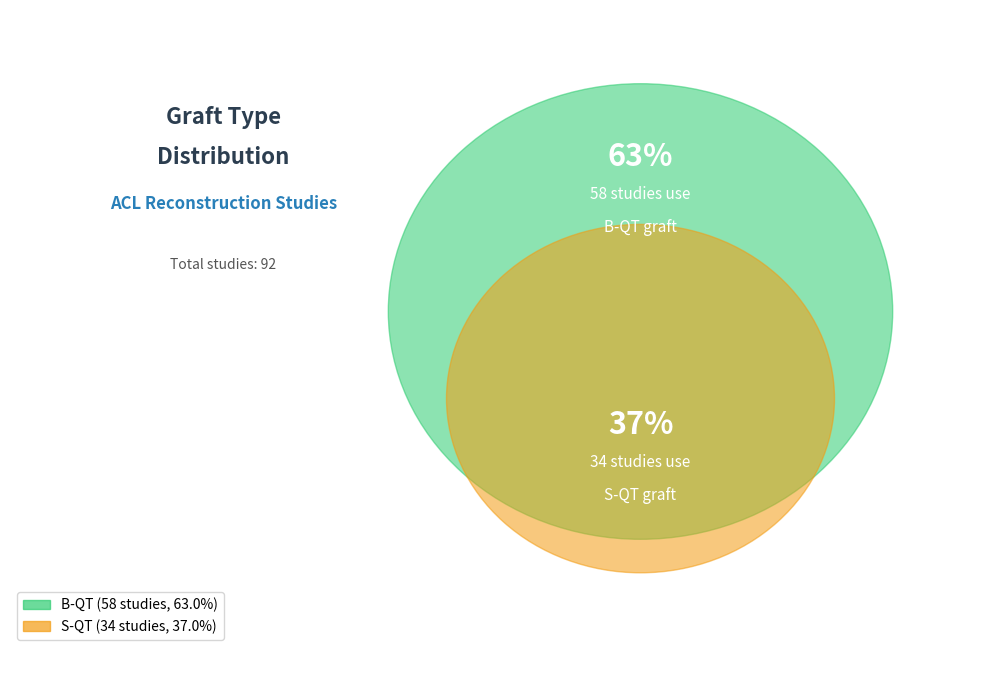

What is the smallest slice in the pie chart?

S-QT